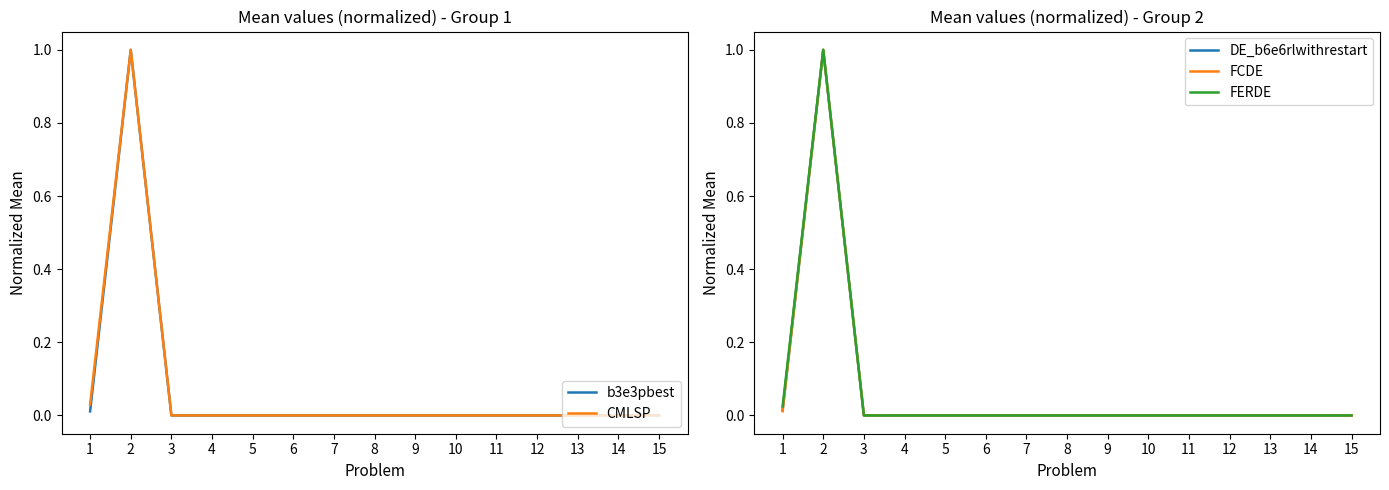

What is the sum of all FERDE values?

1.0